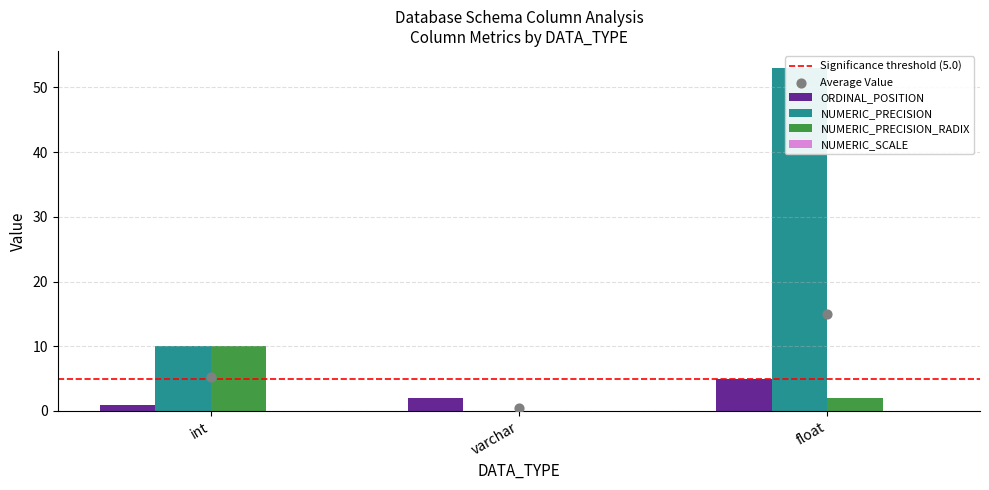

What is the total value across all series at varchar?

2